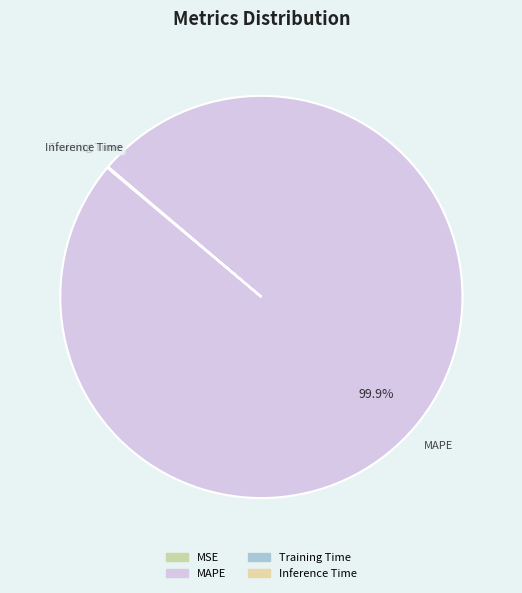

Which slice represents more than half of the pie?

MAPE